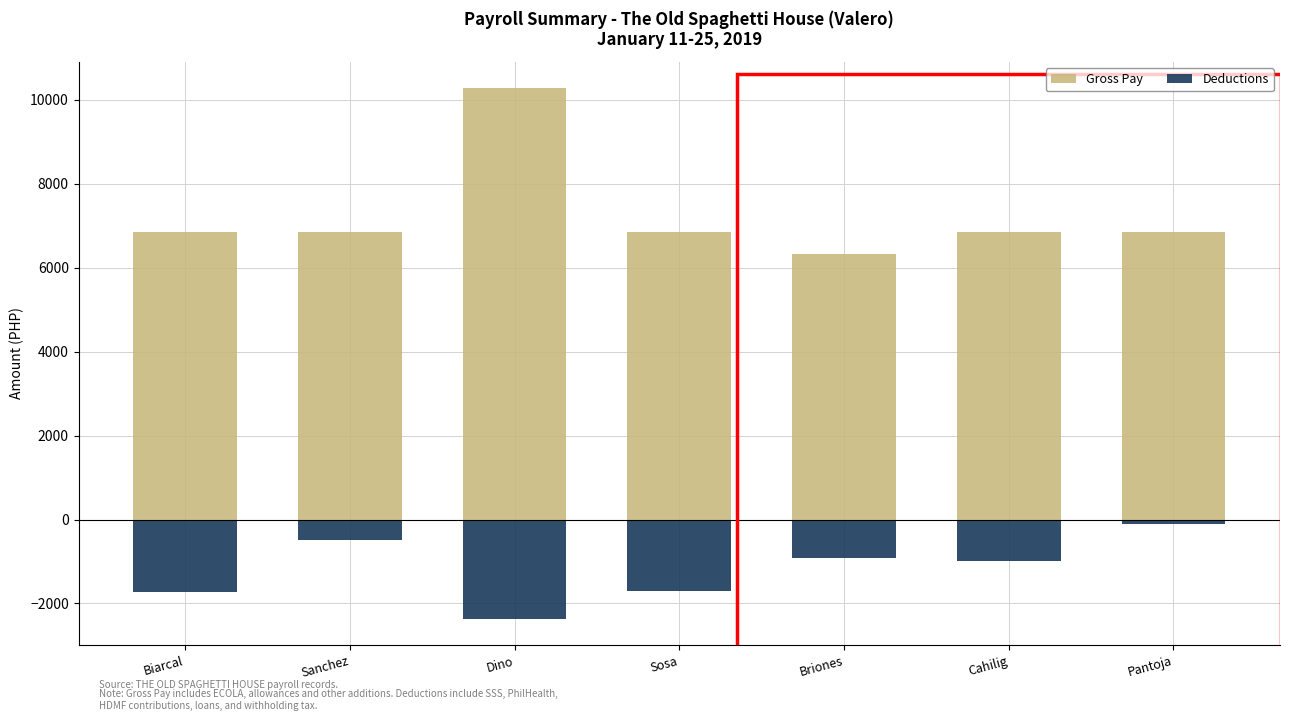

What is the difference between the second highest and minimum values in the Gross Pay series?

527.0